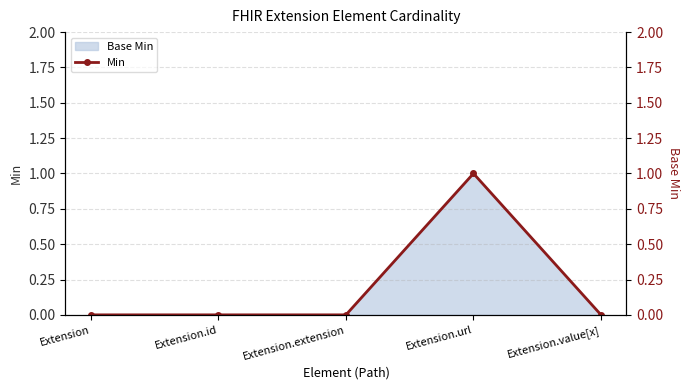

The value at Extension.value[x] is 1. True or false?

False